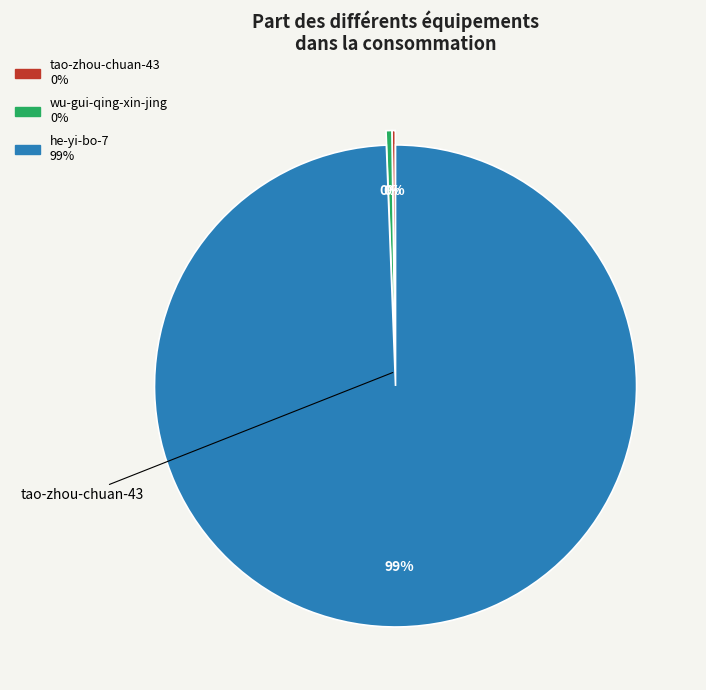

To the nearest percent, what is the average slice percentage?

33%